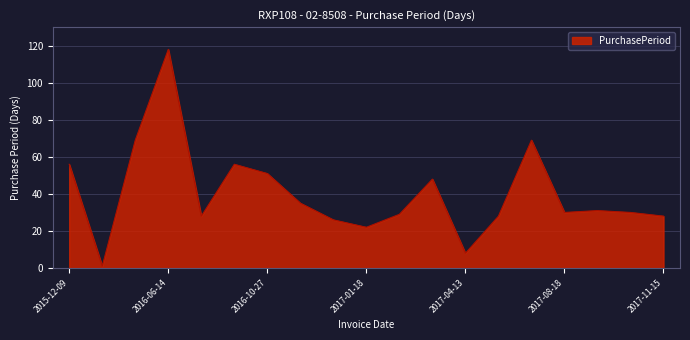

What is the difference between the maximum and minimum values?

117